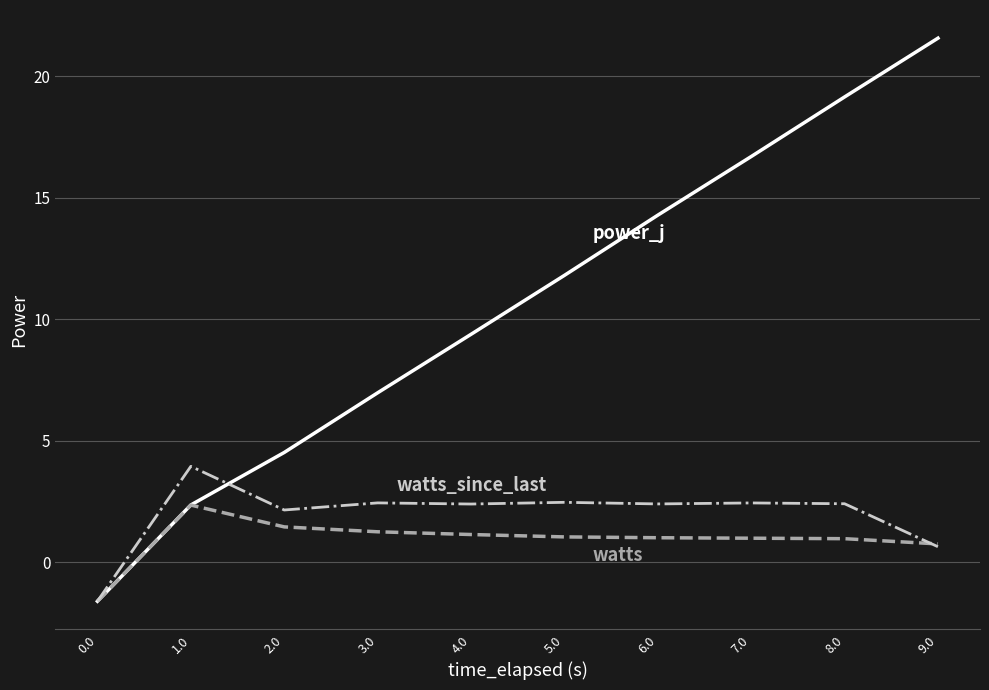

What position from the right is 3.0?

7